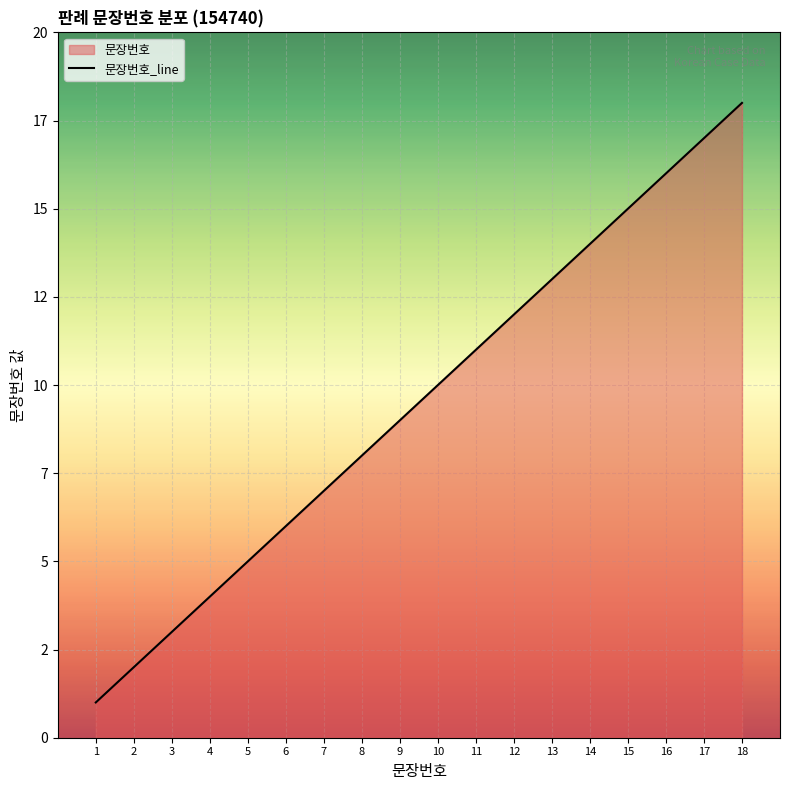

Which has a higher value, 9 or 7?

9